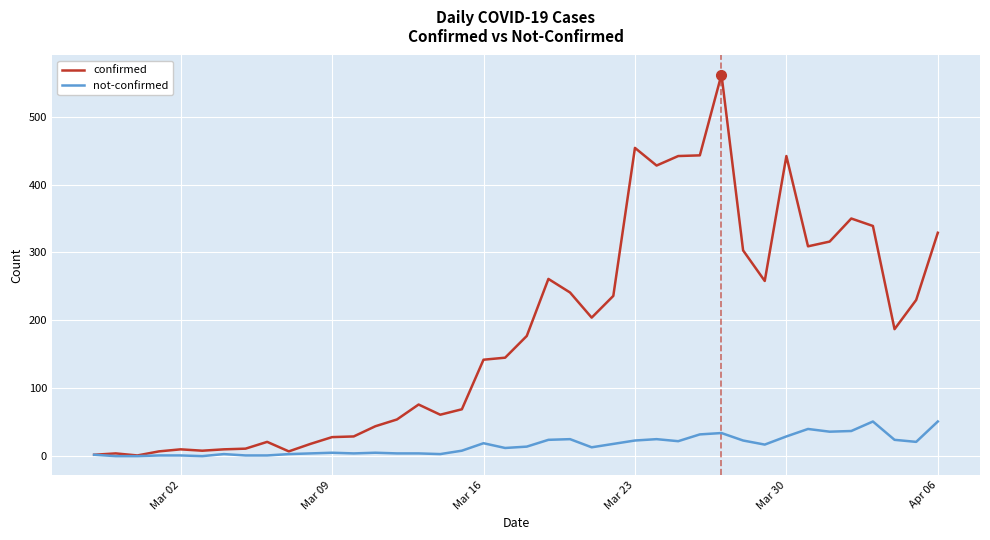

How many lines are shown in the chart?

2